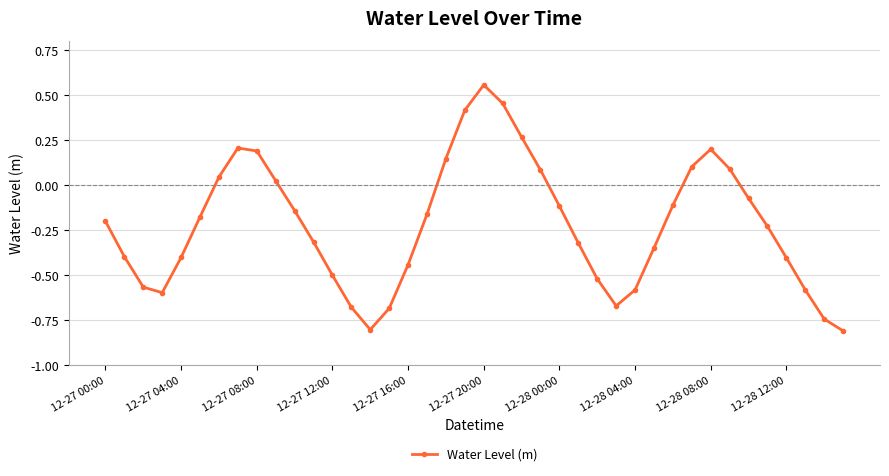

What is the value of the 8th point from the left?

0.2